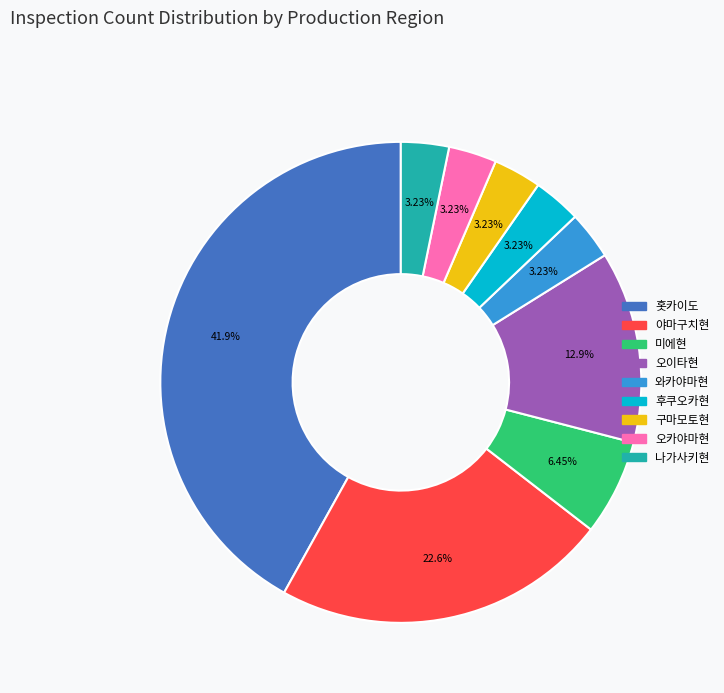

Does any single category account for the majority?

No